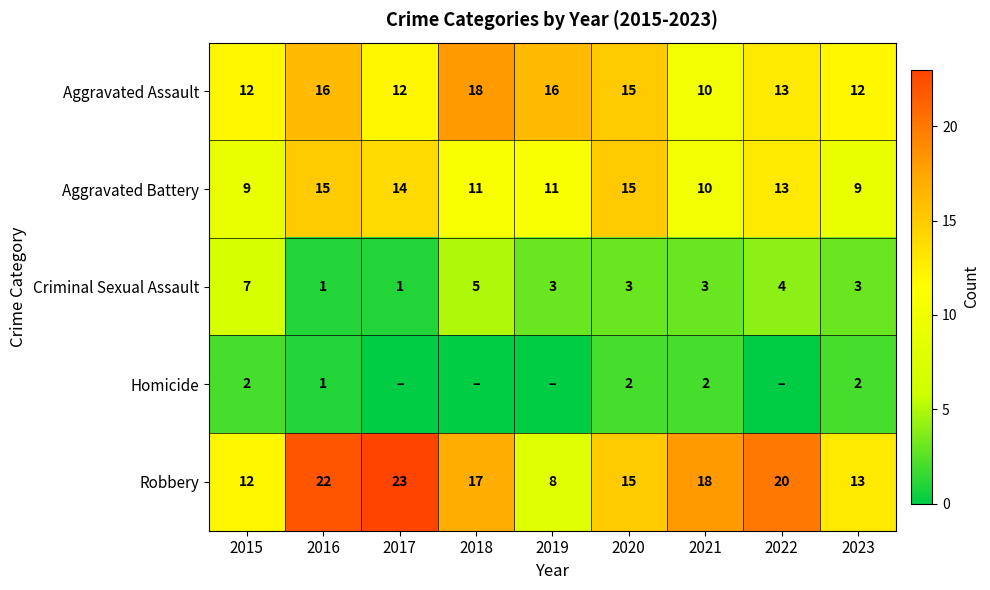

At which label does Robbery first exceed 17?

2016